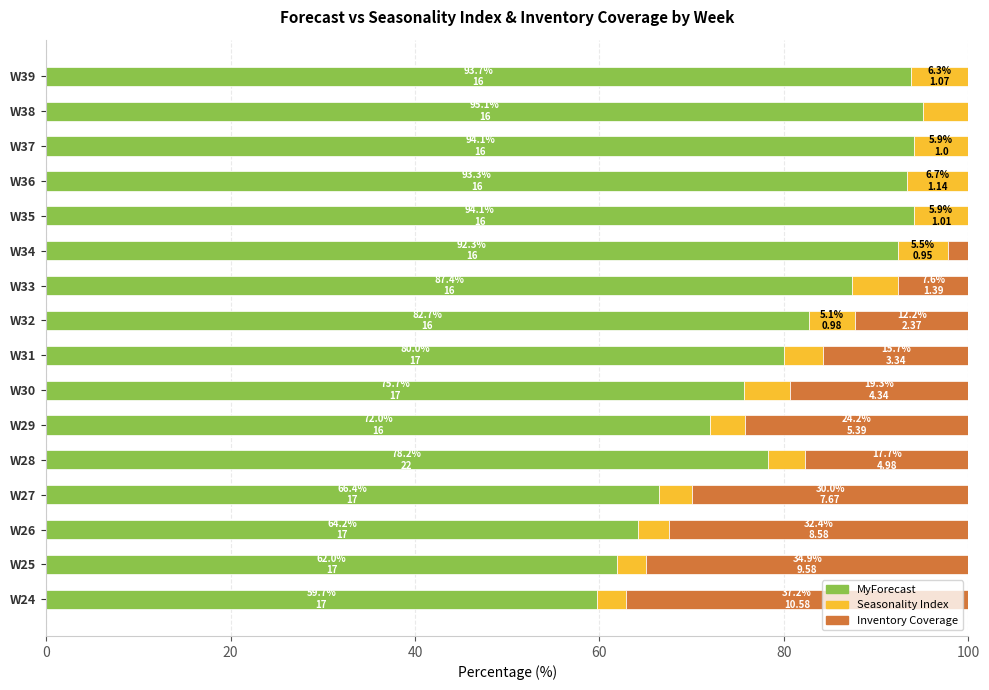

What is the highest value of the MyForecast series?

95.1